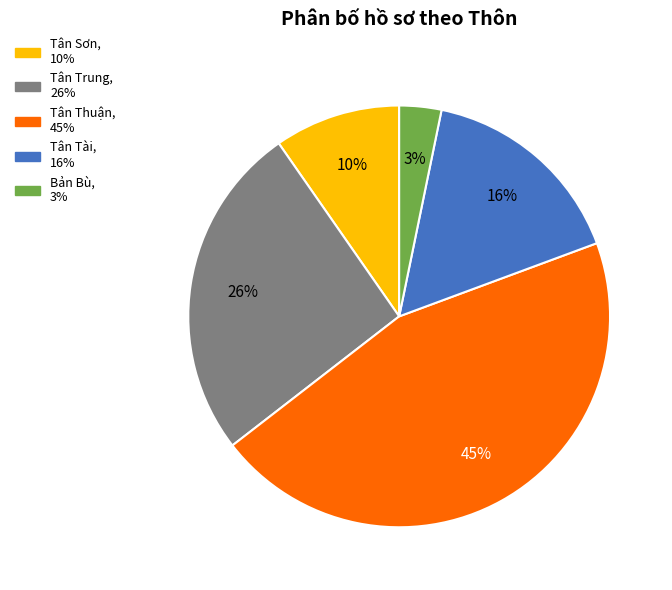

Count the number of slices in the pie.

5